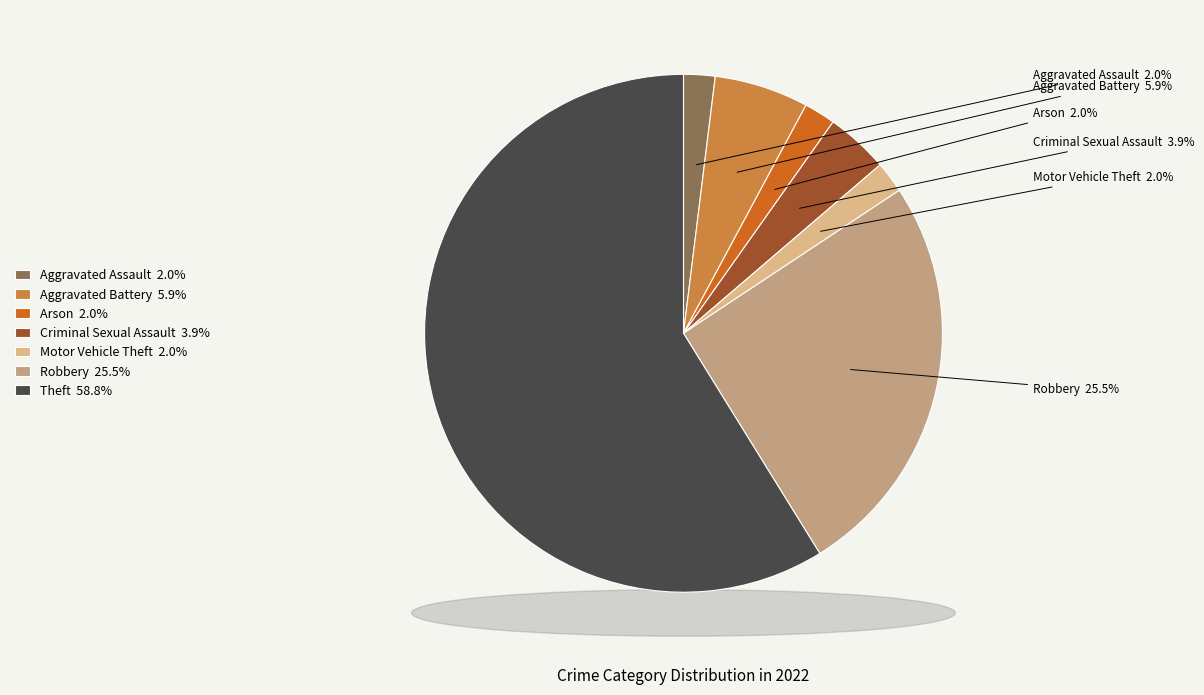

Is it true that Theft is 66% of the pie?

False